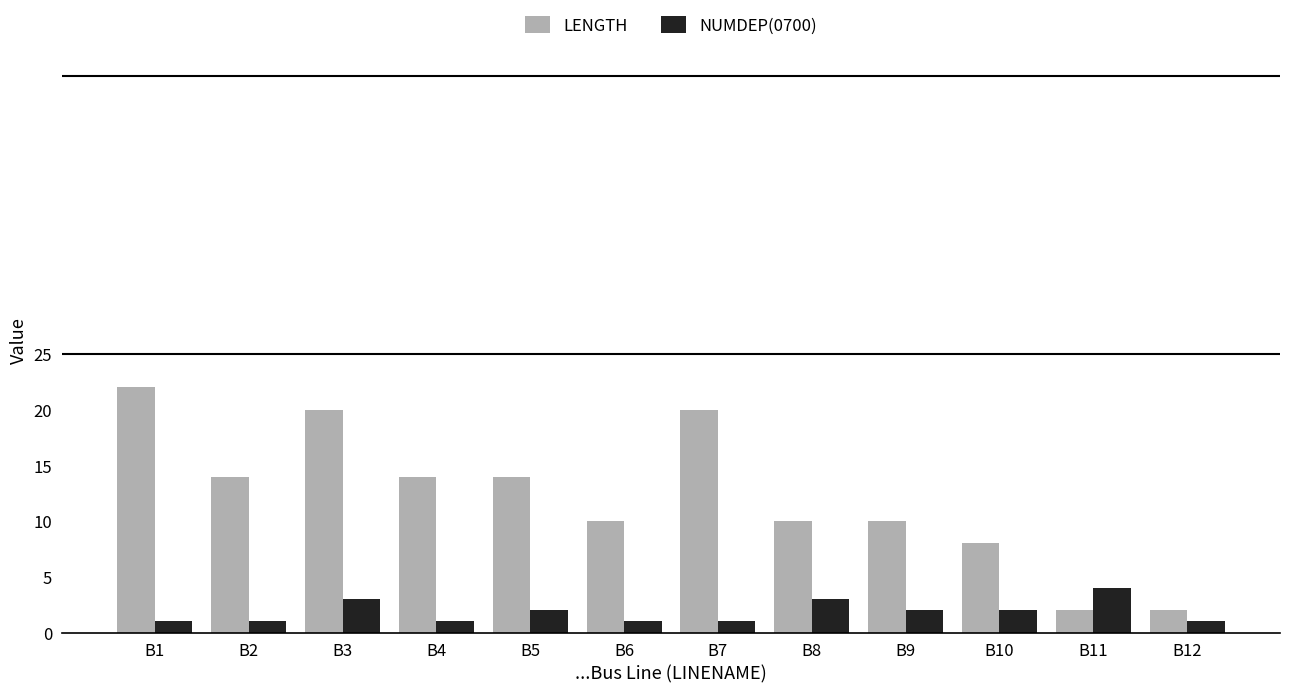

Which series has the largest total across all categories?

LENGTH